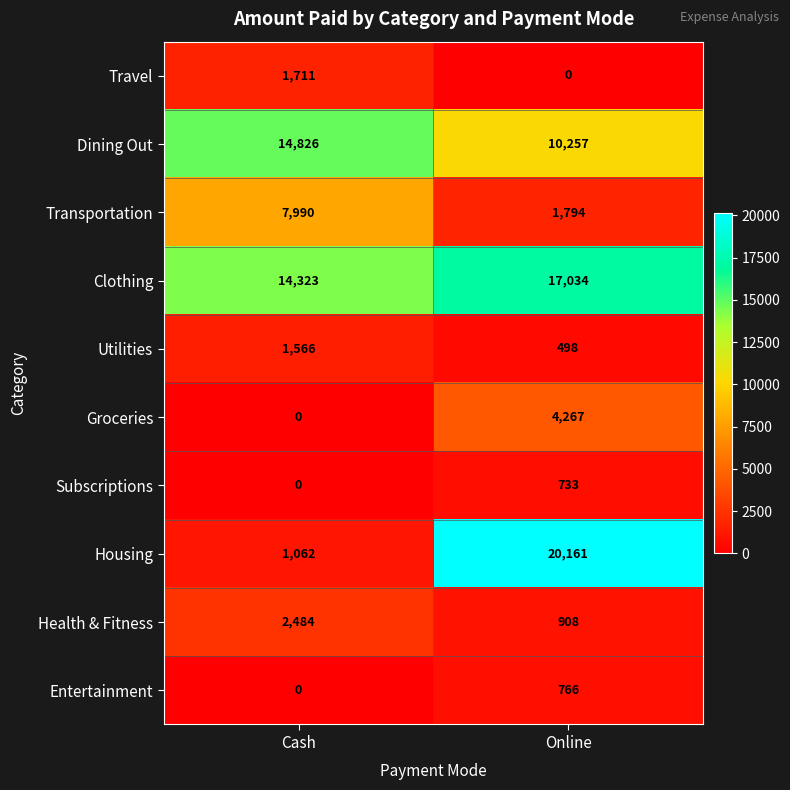

What is the total value across all series at Cash?

43962